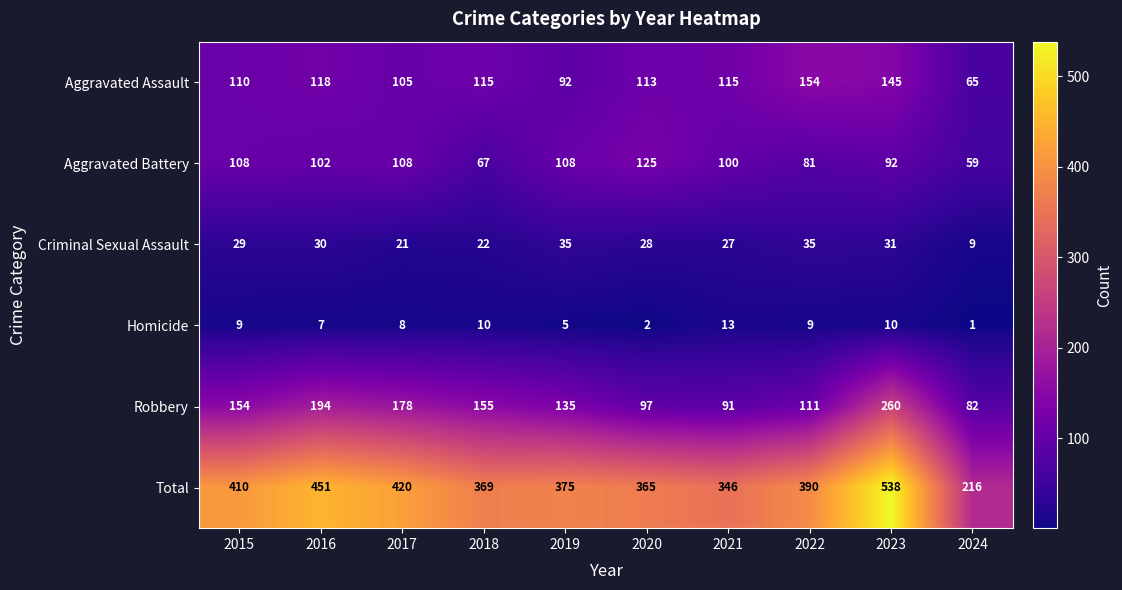

The value of Homicide at 2021 is 18. True or false?

False